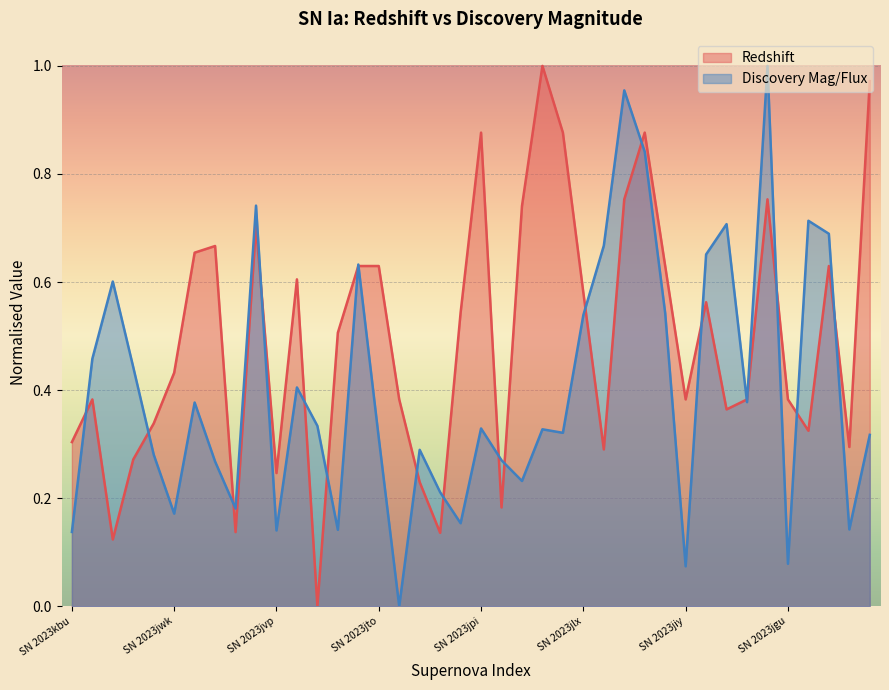

At which label is Discovery Mag/Flux closest to 0?

SN 2023jth